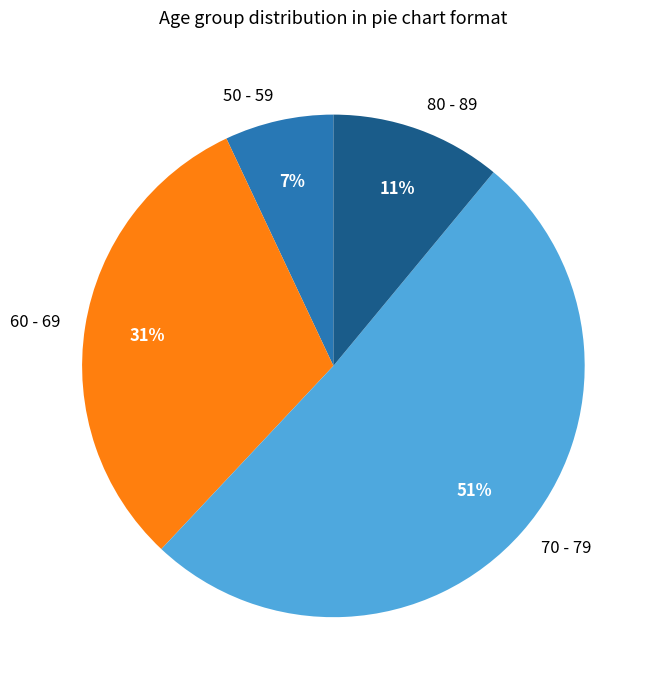

How many segments does this pie chart have?

4